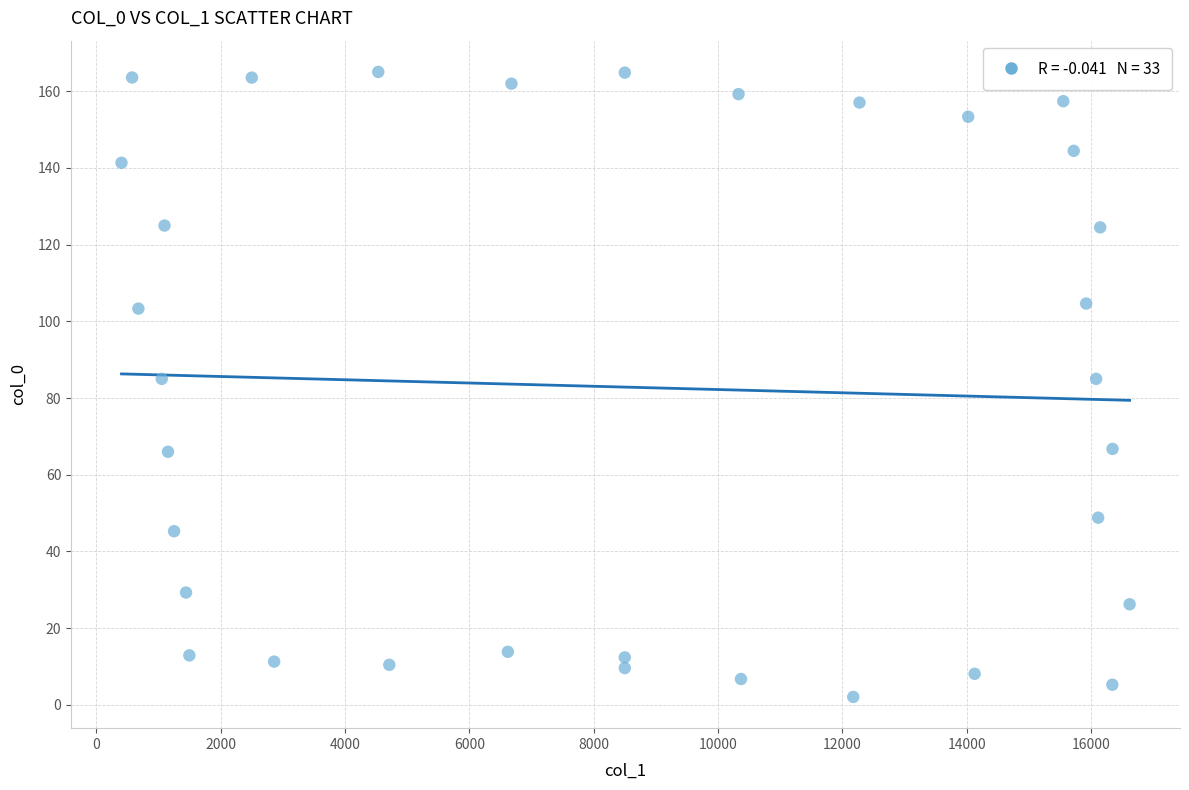

What is the range of Y values (max minus min)?

162.9